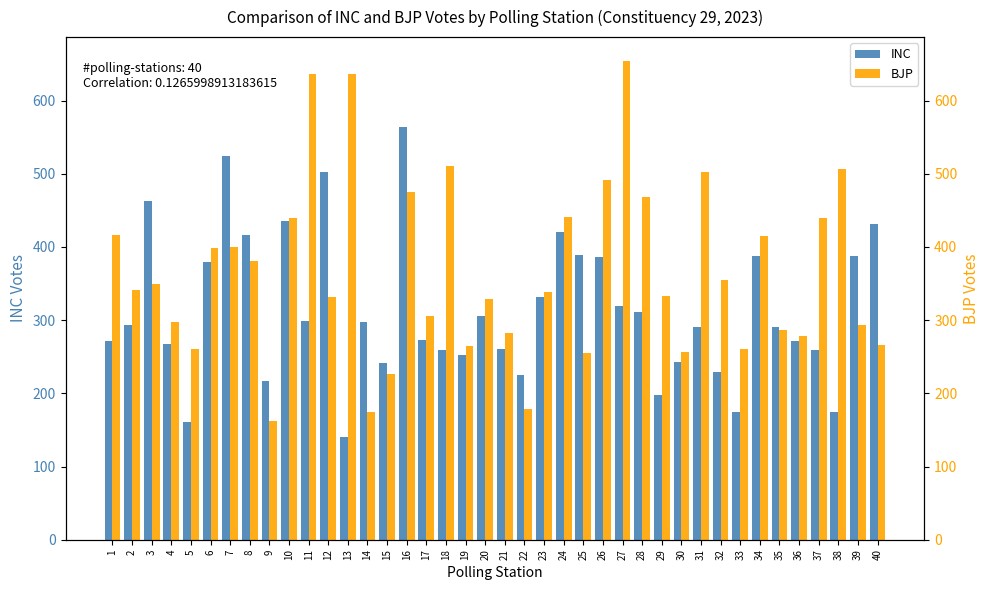

At which category does the chart reach its minimum across all series?

13